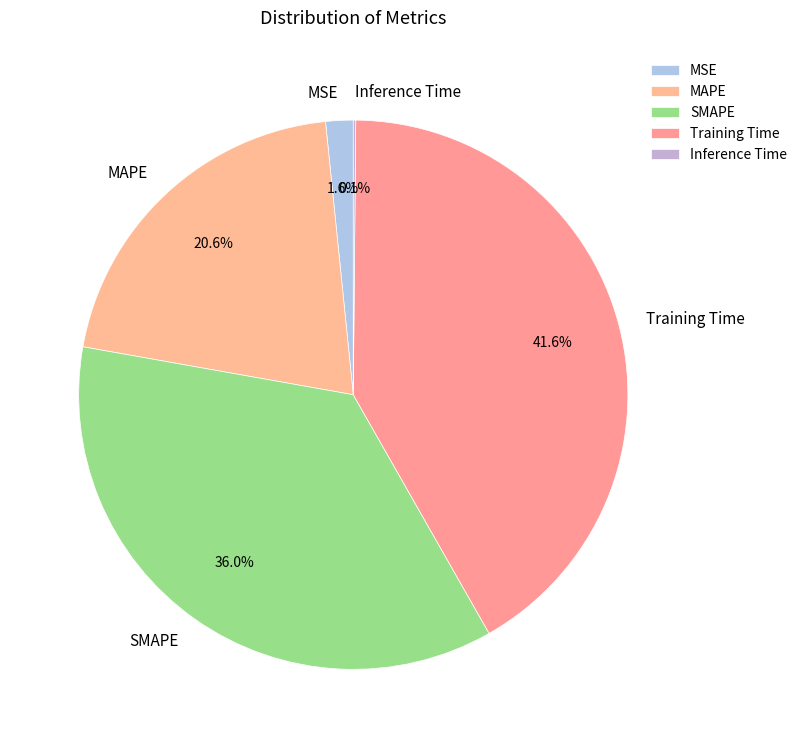

What percentage is the SMAPE slice, to the nearest percent?

36%